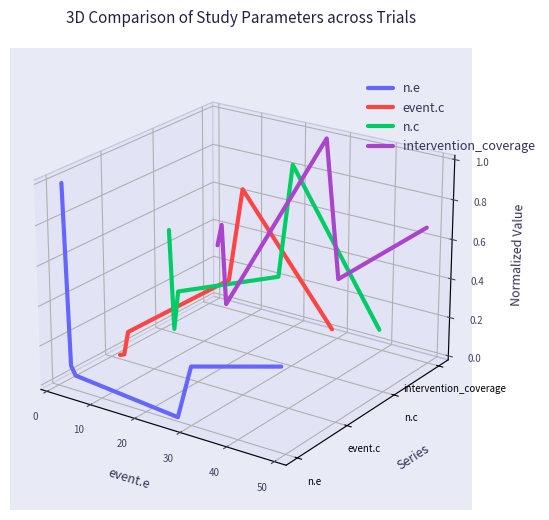

Which category has the highest value in the intervention_coverage series?

20